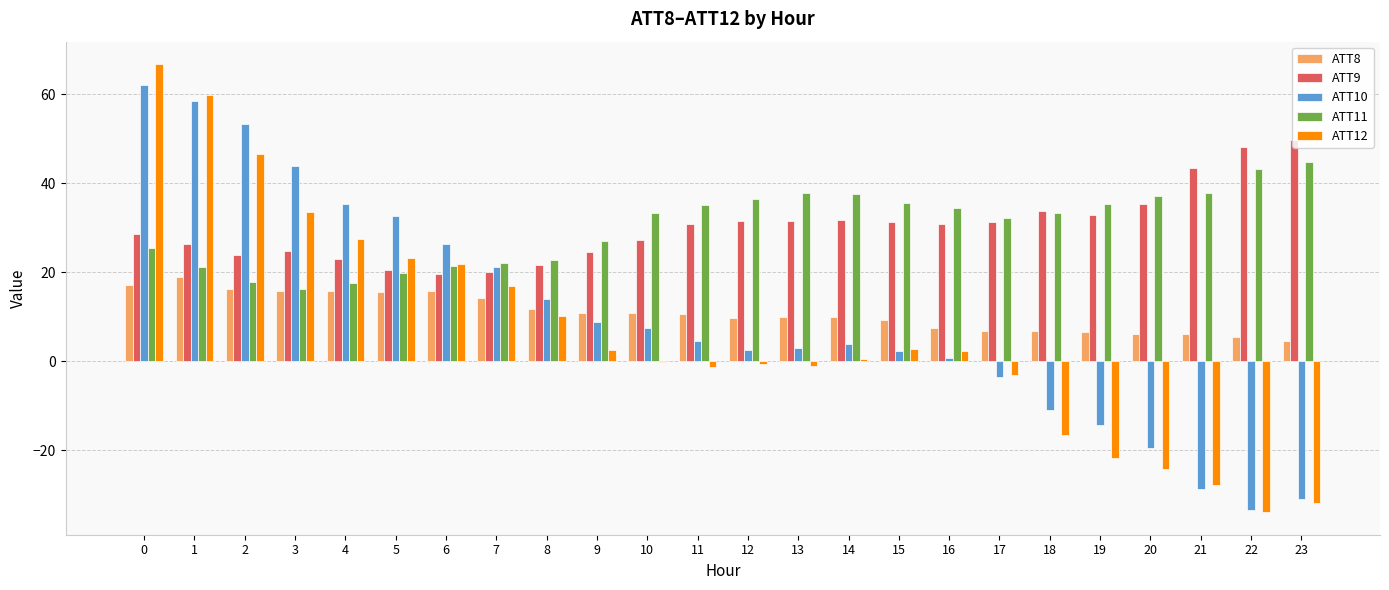

How many categories are shown in the chart?

24